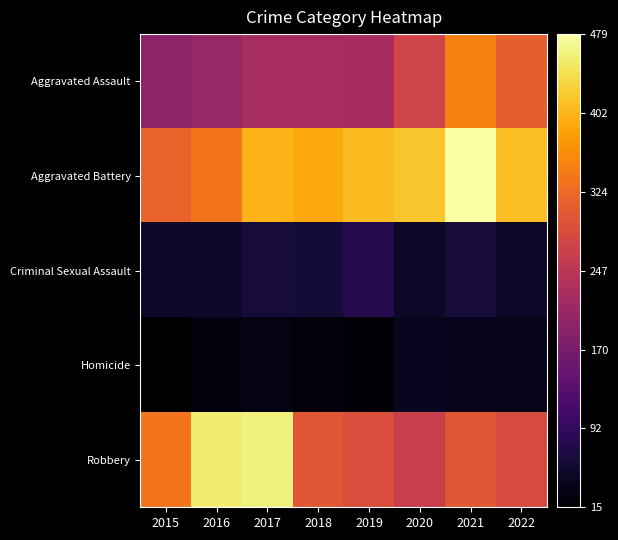

Reading left to right, transcribe all the data shown in this chart.

Aggravated Assault: 2015=194	2016=206	2017=224	2018=225	2019=223	2020=273	2021=352	2022=311
Aggravated Battery: 2015=316	2016=336	2017=400	2018=389	2019=407	2020=416	2021=479	2022=410
Criminal Sexual Assault: 2015=46	2016=50	2017=61	2018=60	2019=77	2020=48	2021=61	2022=49
Homicide: 2015=15	2016=26	2017=33	2018=25	2019=22	2020=41	2021=38	2022=35
Robbery: 2015=337	2016=454	2017=460	2018=301	2019=287	2020=263	2021=300	2022=285